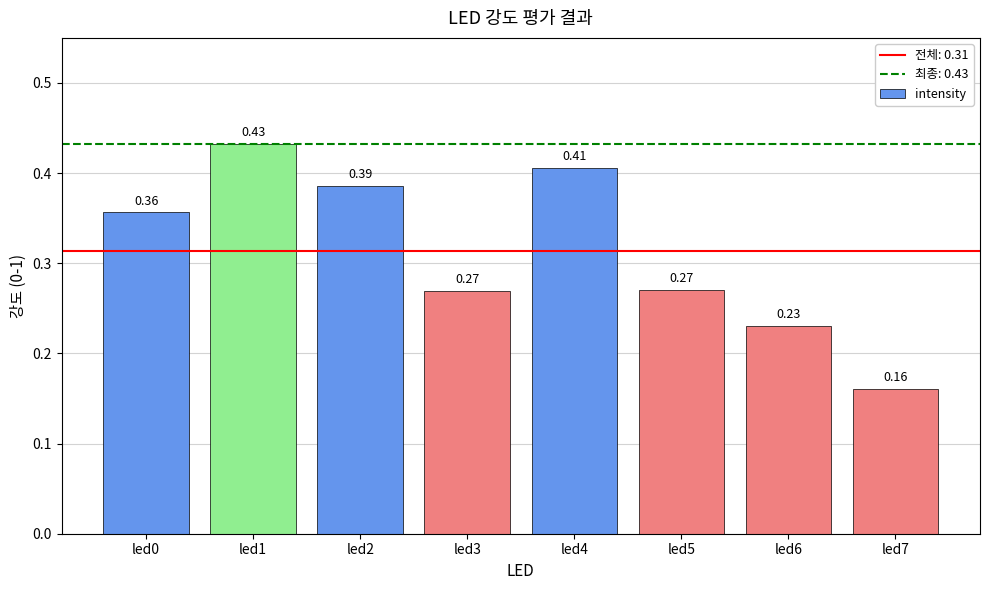

Which has a higher value, led1 or led6?

led1